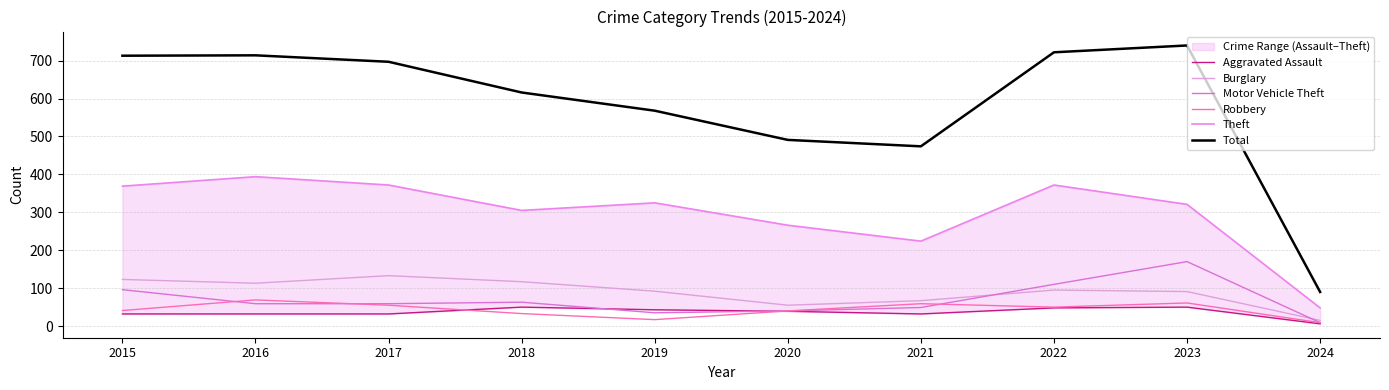

Read the Theft value at 2019, to the nearest 5.

325